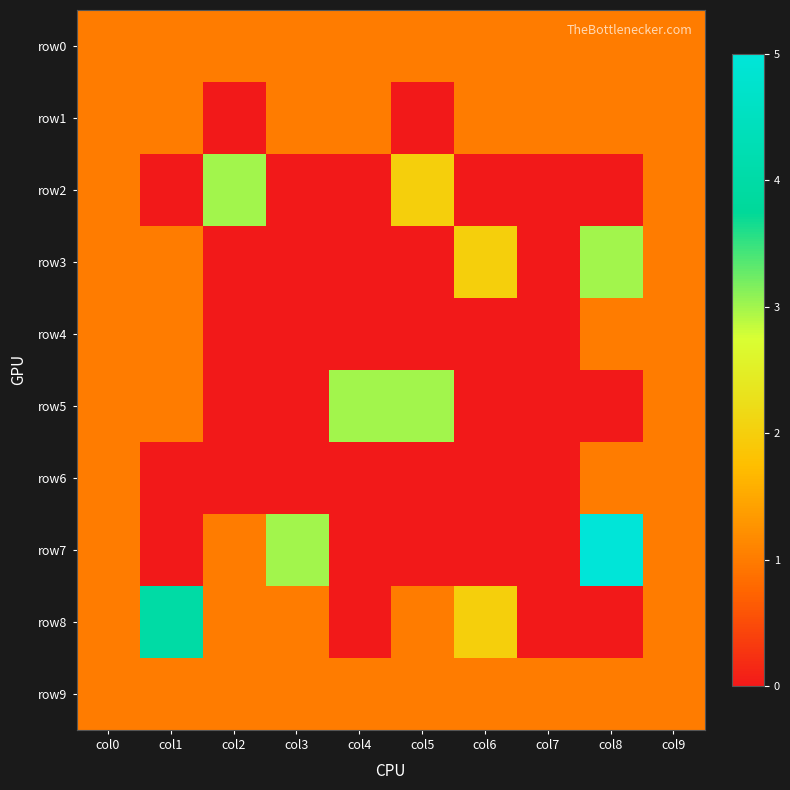

At col6, list the series in order from smallest to largest.

row2, row4, row5, row6, row7, row0, row1, row9, row3, row8